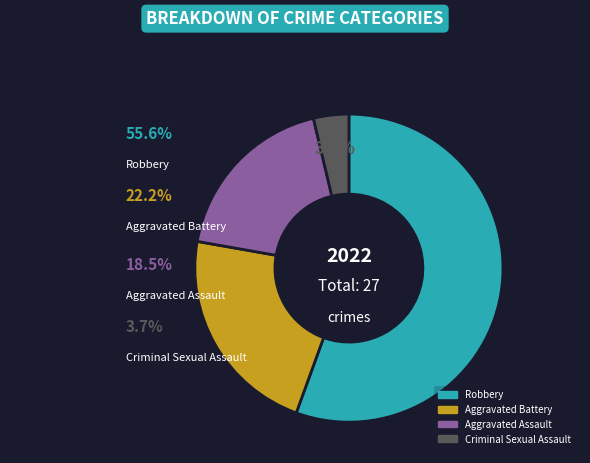

How many segments does this pie chart have?

4